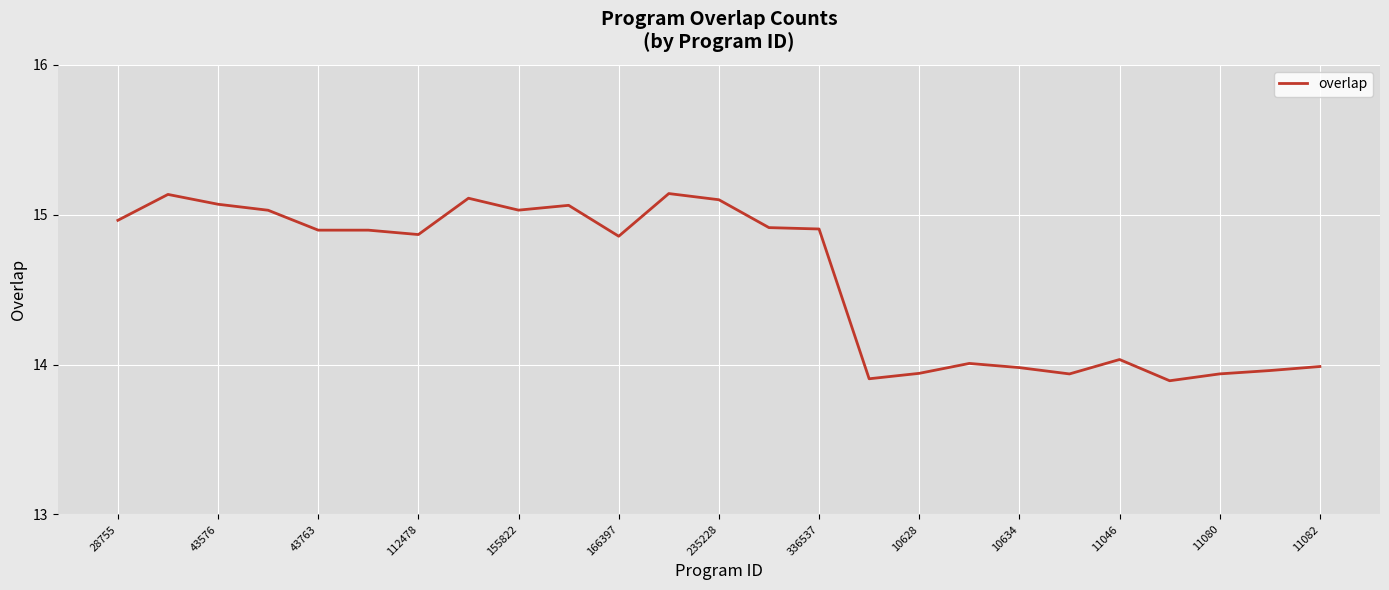

What is the difference between the maximum and minimum values?

1.2